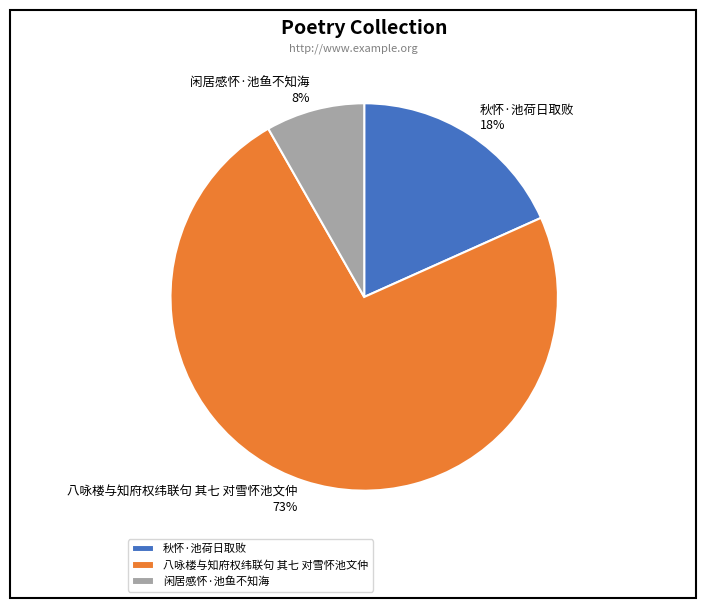

To the nearest percent, what is the average slice percentage?

33%